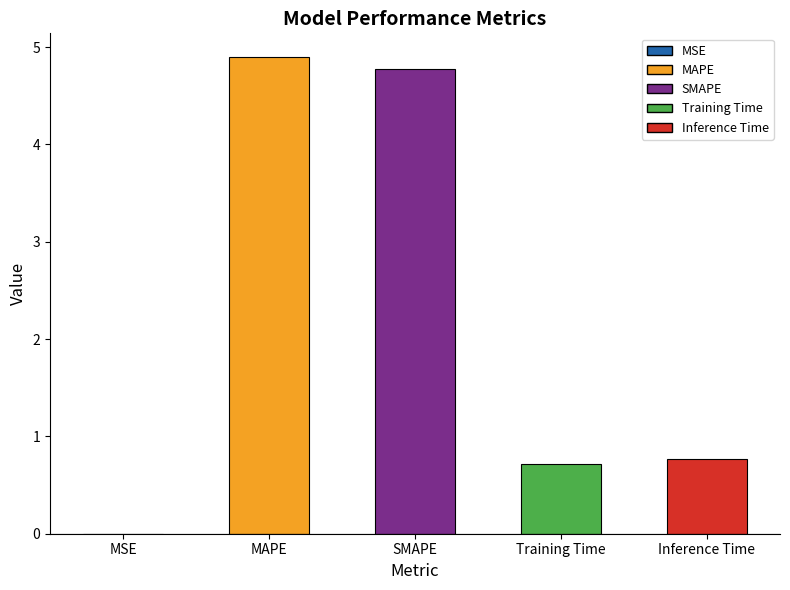

How many data points does each series have?

5